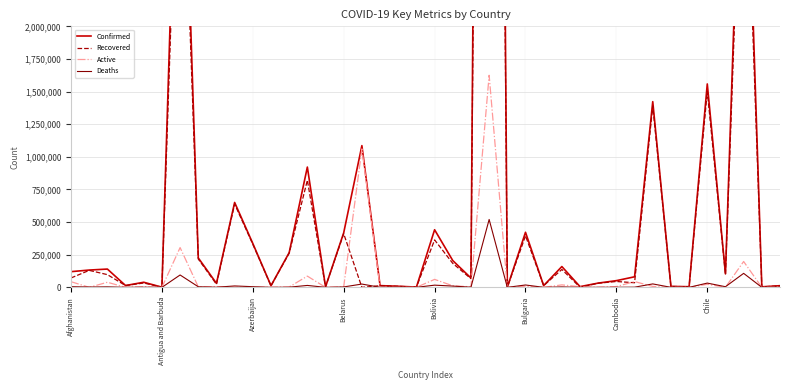

Where do Active and Deaths first cross each other?

Afghanistan and Antigua and Barbuda